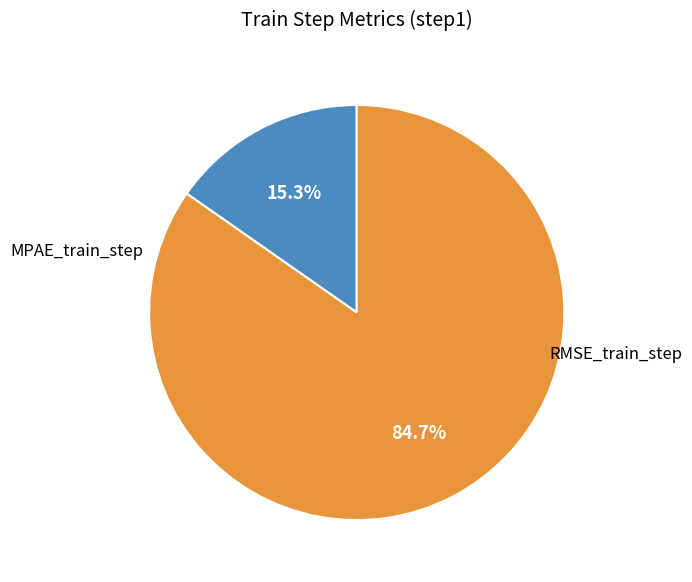

What is the largest slice in the pie chart?

RMSE_train_step